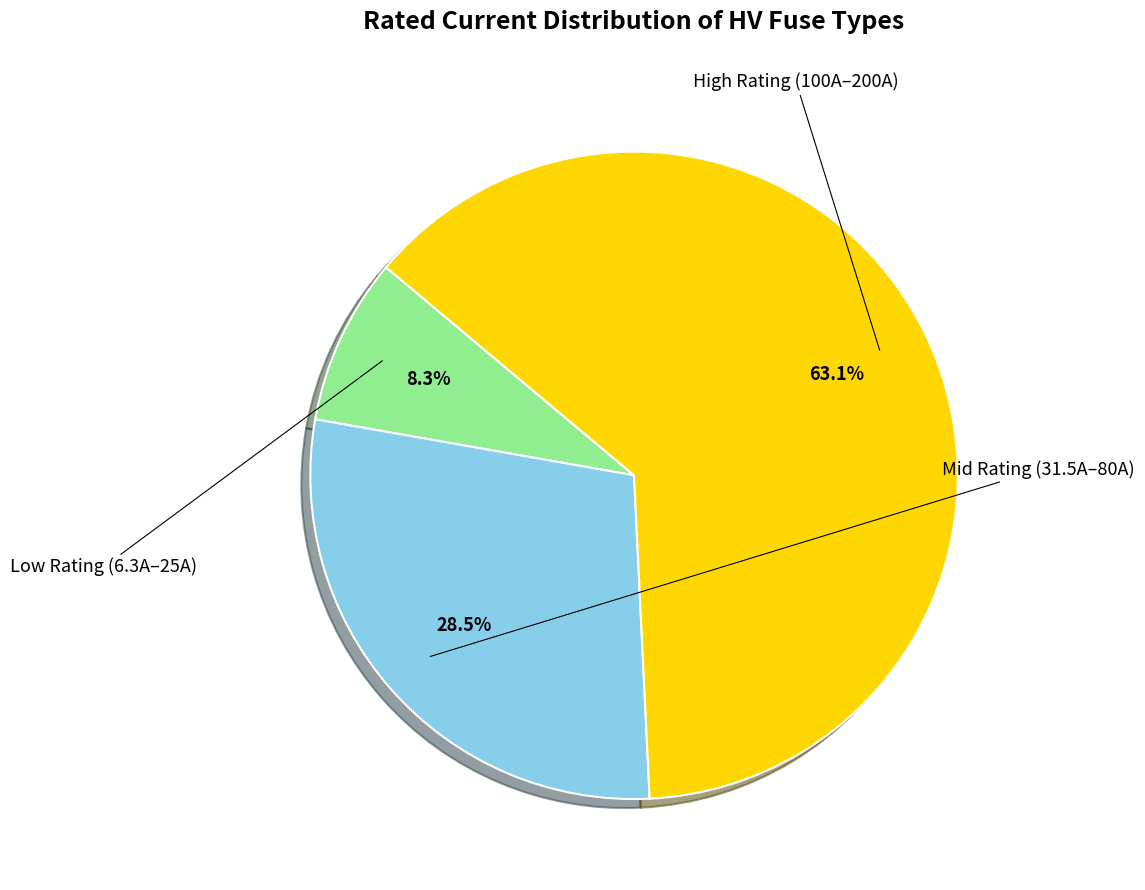

Does any single category account for the majority?

Yes